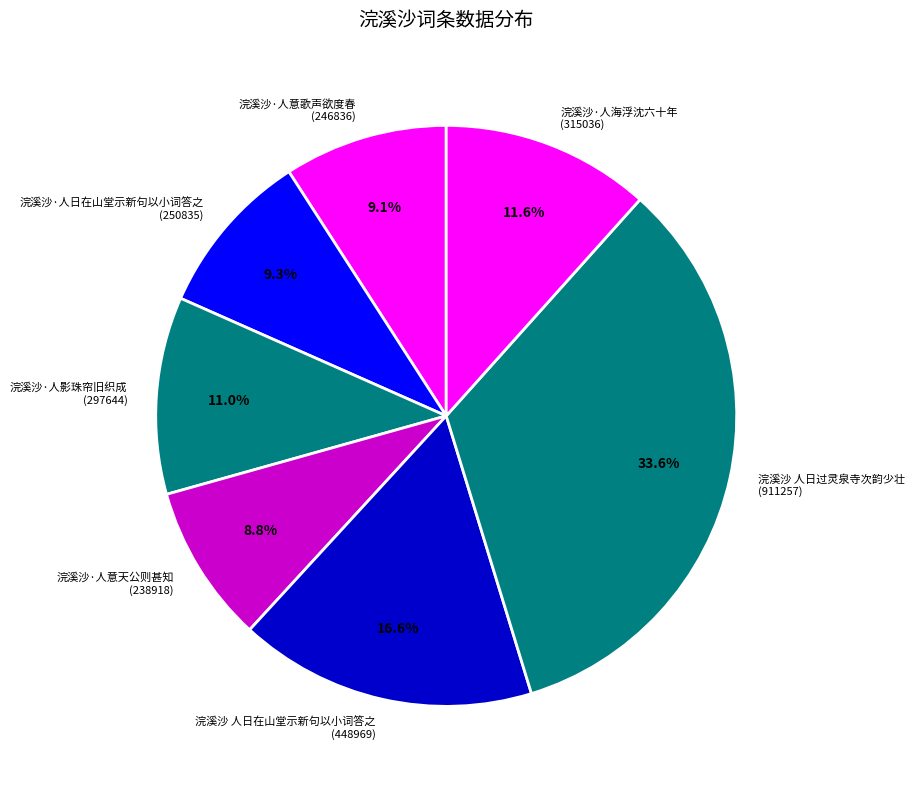

What percentage is the 浣溪沙·人海浮沈六十年 slice, to the nearest percent?

12%